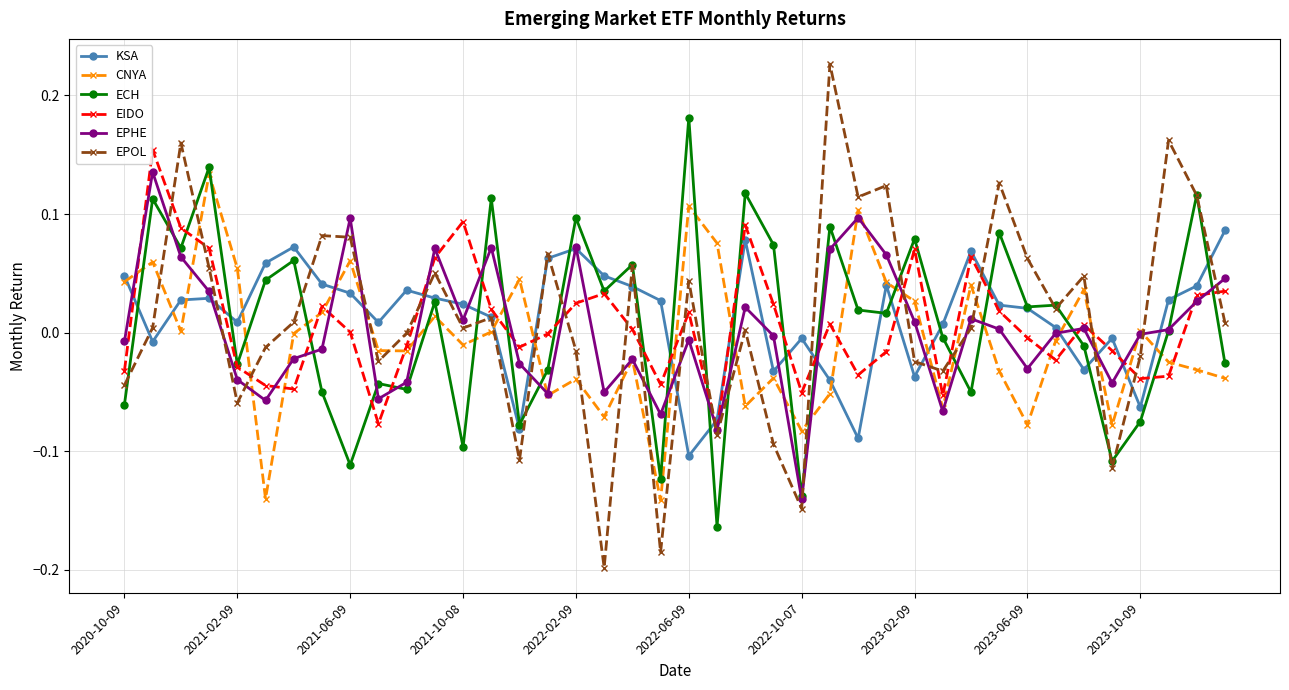

Which series has the largest range (max minus min)?

EPOL